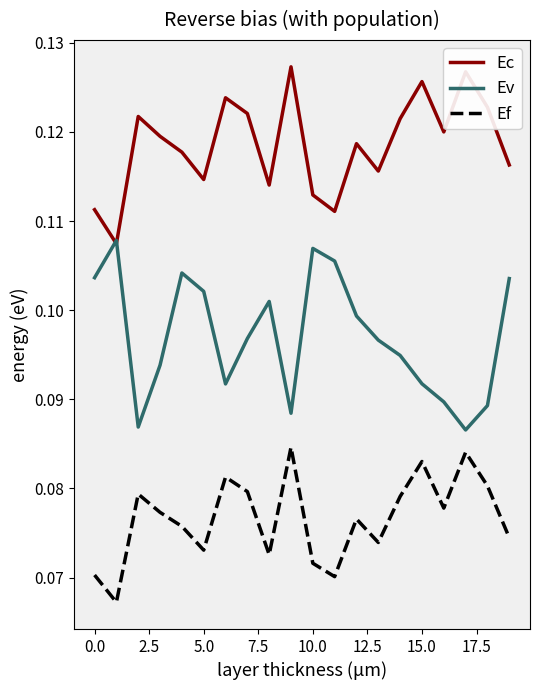

List the series in order of their overall mean, lowest first.

Ef, Ev, Ec